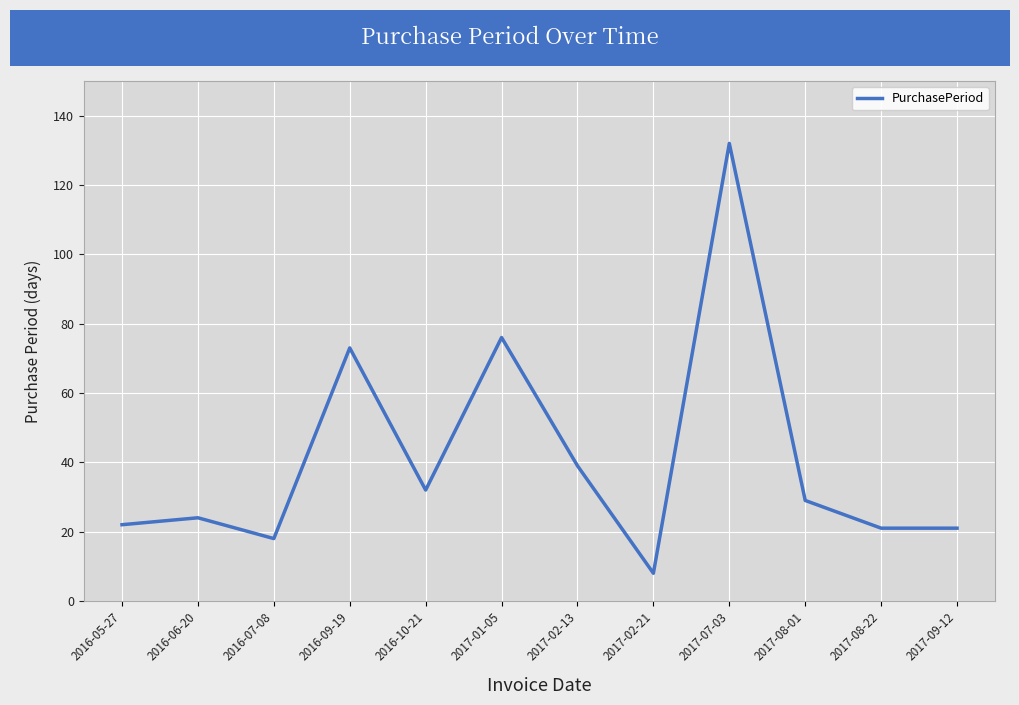

What is the sum of all values?

495